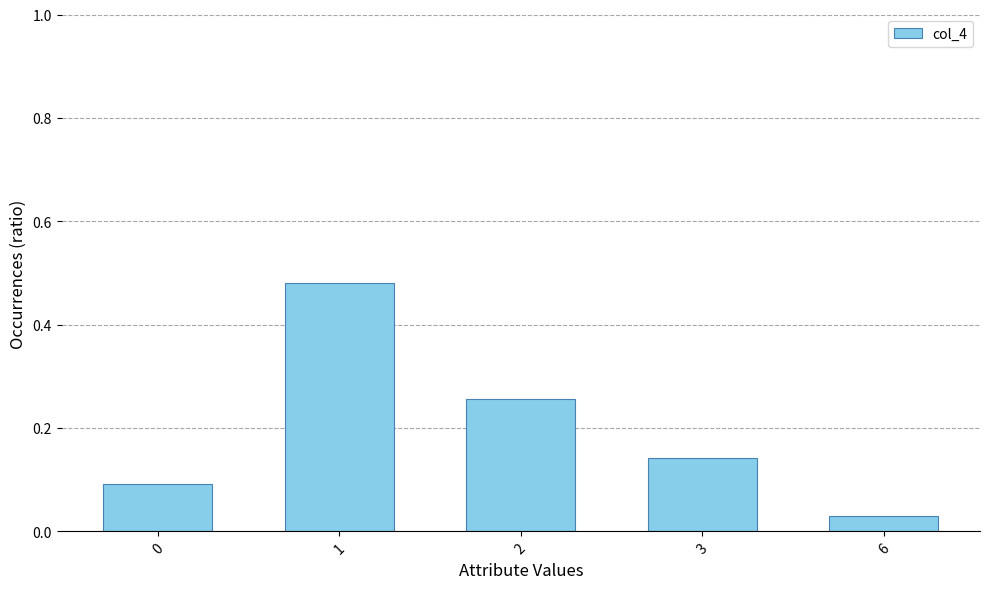

What is the sum of all values?

1.0